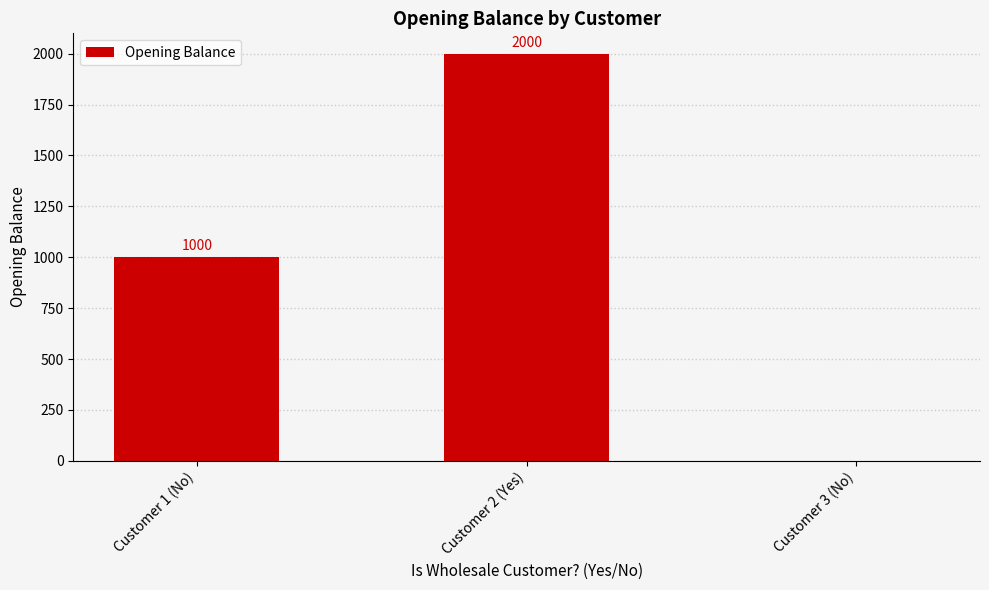

Does the chart contain stacked bars?

No